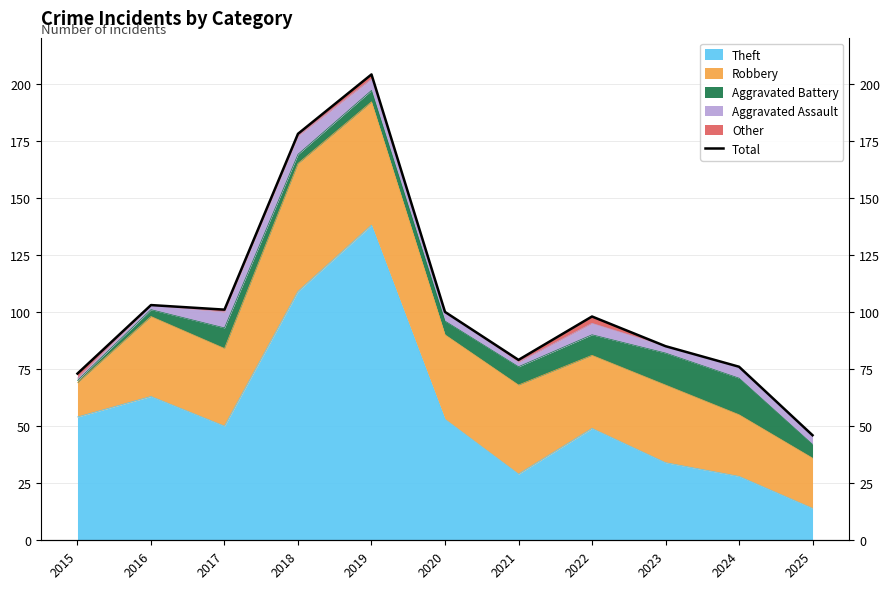

Between 2020 and 2024, which is larger?

2020